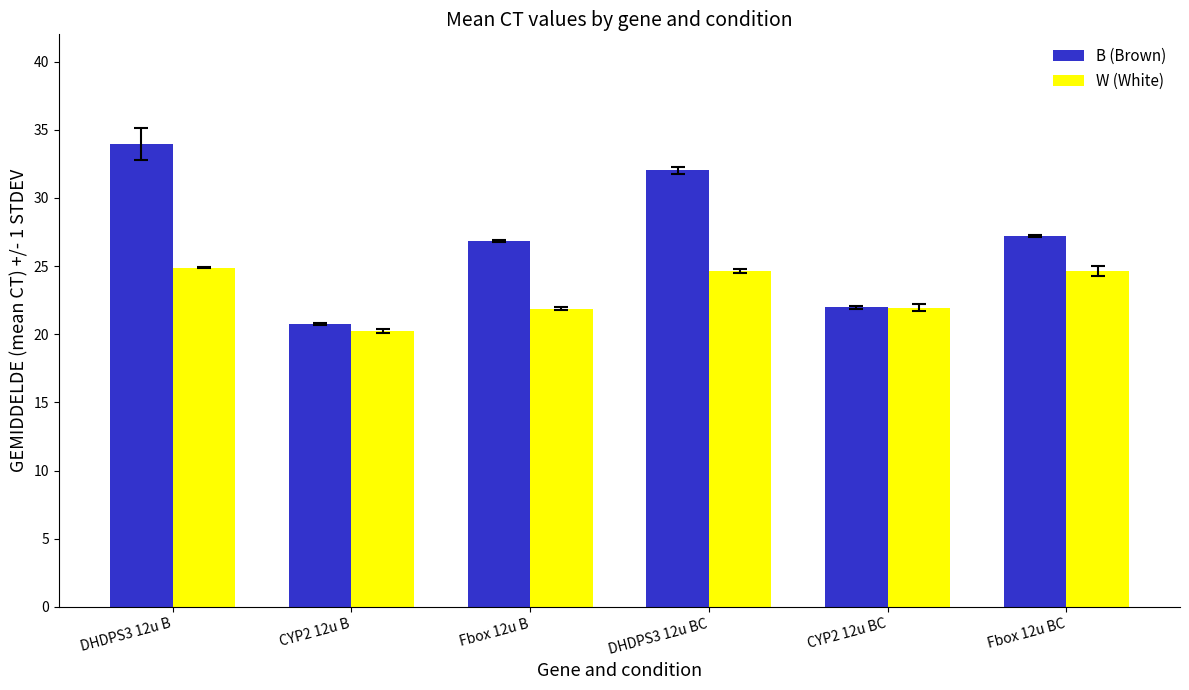

What is the approximate value of B (Brown) at CYP2 12u B?

20.7